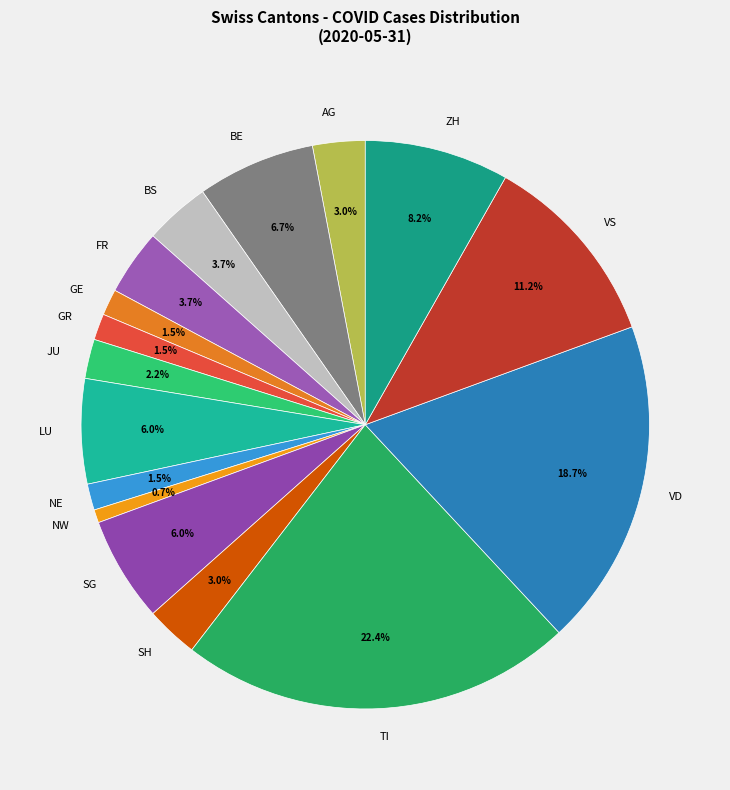

Do FR and LU together represent more than half of the pie?

No